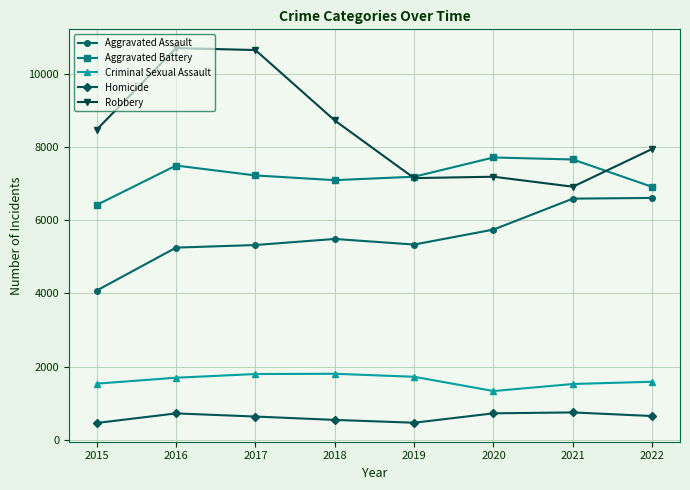

What is the value of the Robbery point at the 6th from the left?

7197